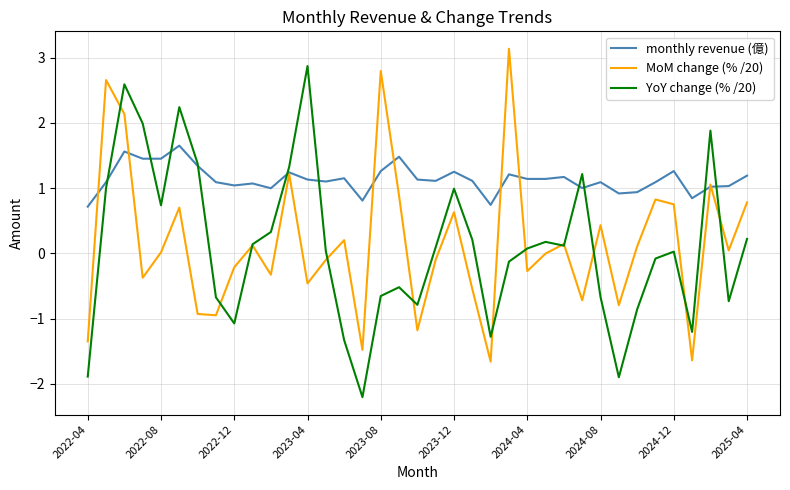

What is the minimum value shown in the chart?

-2.2